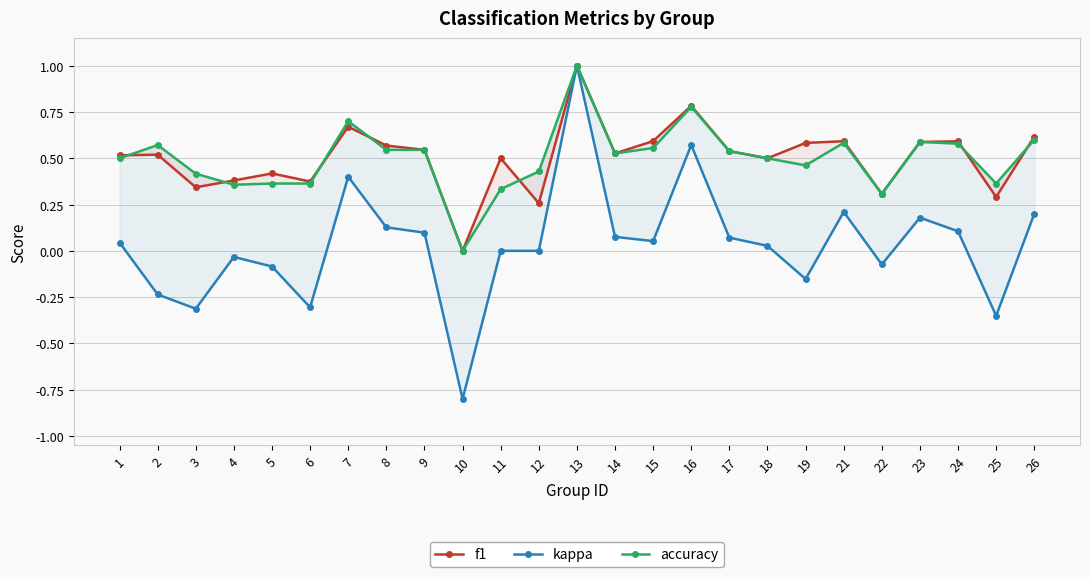

True or false: f1 has a value of 1.0 at 13.

True